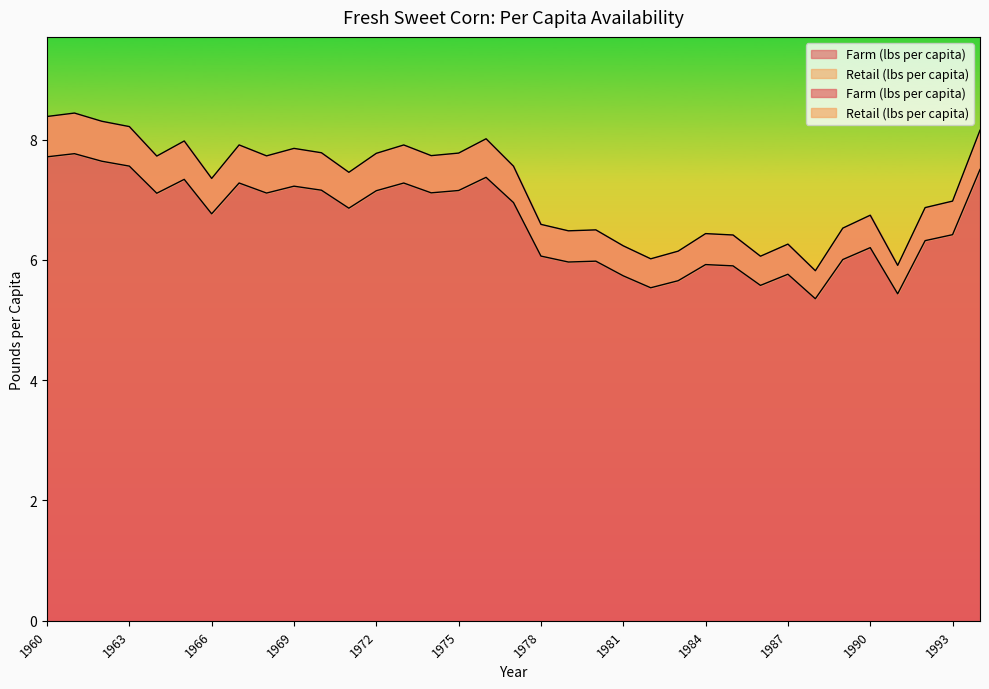

Reading left to right, list all the values displayed in this chart.

Farm (lbs per capita): 1960=8.4	1961=8.4	1962=8.3	1963=8.2	1964=7.7	1965=8.0	1966=7.4	1967=7.9	1968=7.7	1969=7.9	1970=7.8	1971=7.5	1972=7.8	1973=7.9	1974=7.7	1975=7.8	1976=8.0	1977=7.6	1978=6.6	1979=6.5	1980=6.5	1981=6.2	1982=6.0	1983=6.1	1984=6.4	1985=6.4	1986=6.1	1987=6.3	1988=5.8	1989=6.5	1990=6.7	1991=5.9	1992=6.9	1993=7.0	1994=8.2
Retail (lbs per capita): 1960=7.7	1961=7.8	1962=7.6	1963=7.6	1964=7.1	1965=7.3	1966=6.8	1967=7.3	1968=7.1	1969=7.2	1970=7.2	1971=6.9	1972=7.1	1973=7.3	1974=7.1	1975=7.2	1976=7.4	1977=7.0	1978=6.1	1979=6.0	1980=6.0	1981=5.7	1982=5.5	1983=5.7	1984=5.9	1985=5.9	1986=5.6	1987=5.8	1988=5.4	1989=6.0	1990=6.2	1991=5.4	1992=6.3	1993=6.4	1994=7.5